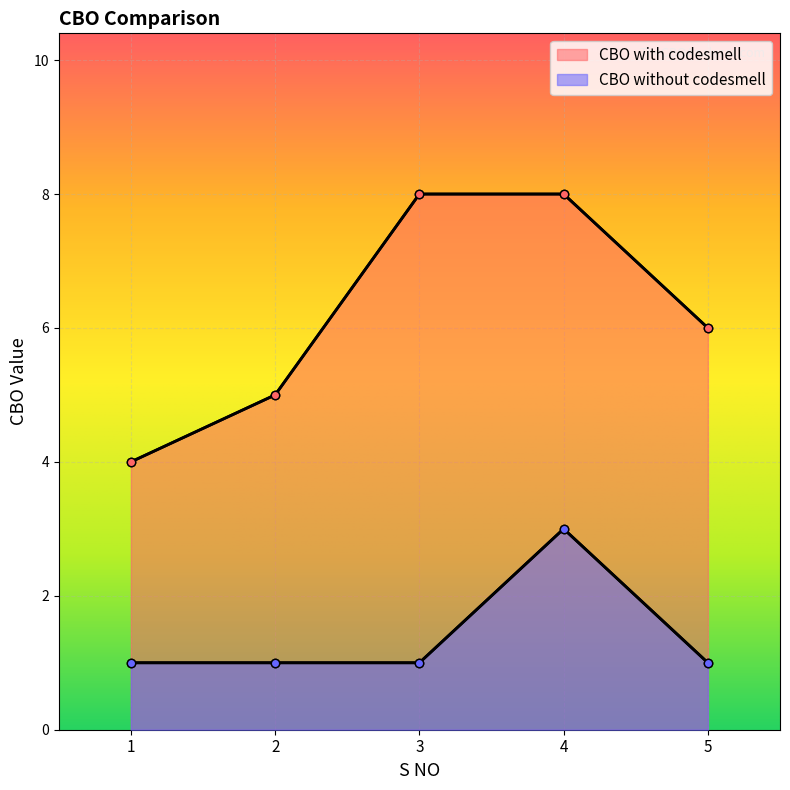

Reading left to right, what are all the values shown in this chart?

CBO with codesmell: 4	5	8	8	6
CBO without codesmell: 1	1	1	3	1